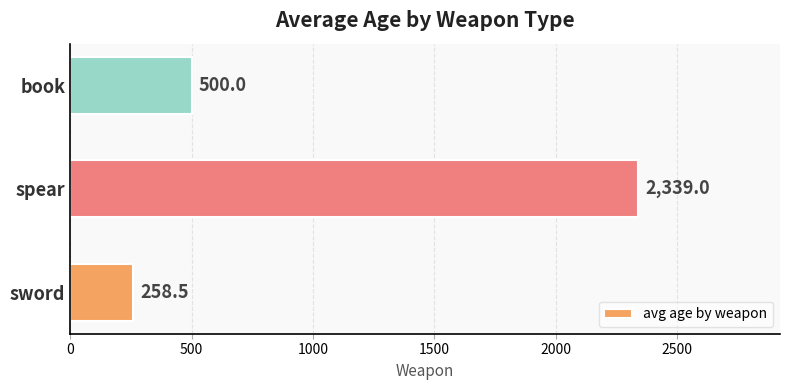

Are the bars grouped side by side (vs. stacked)?

No